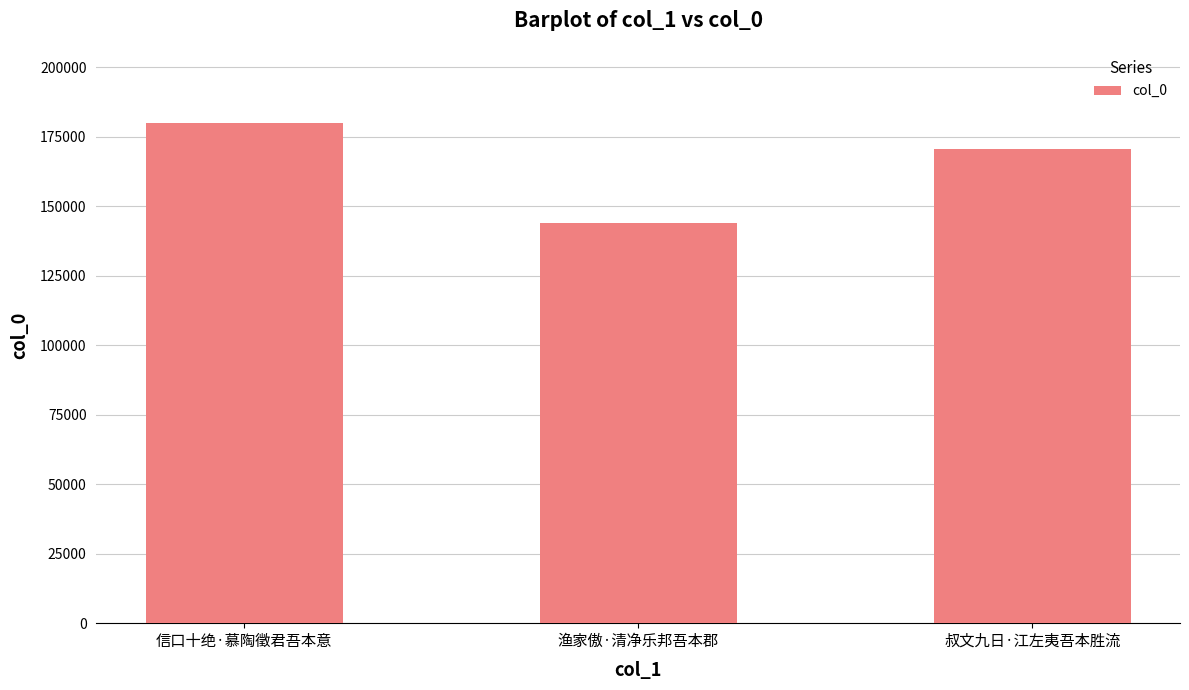

What is the difference between the maximum and minimum values?

36174